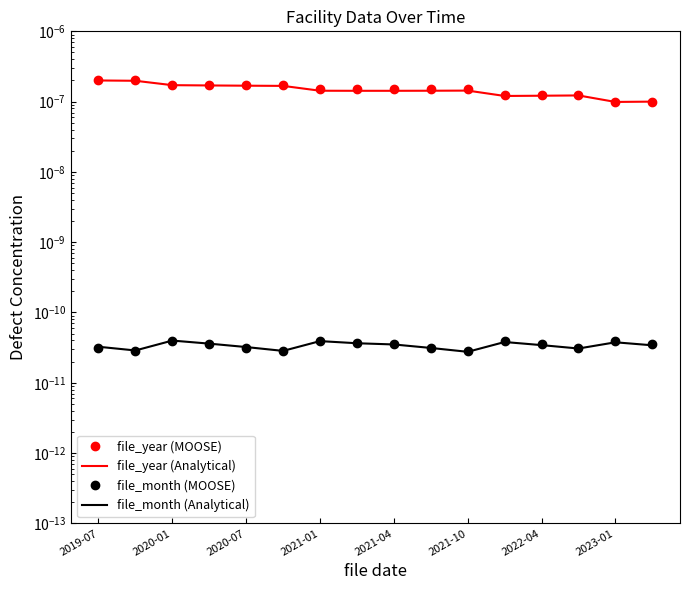

True or false: file_month (Analytical) has more than 2 interior local peaks.

True